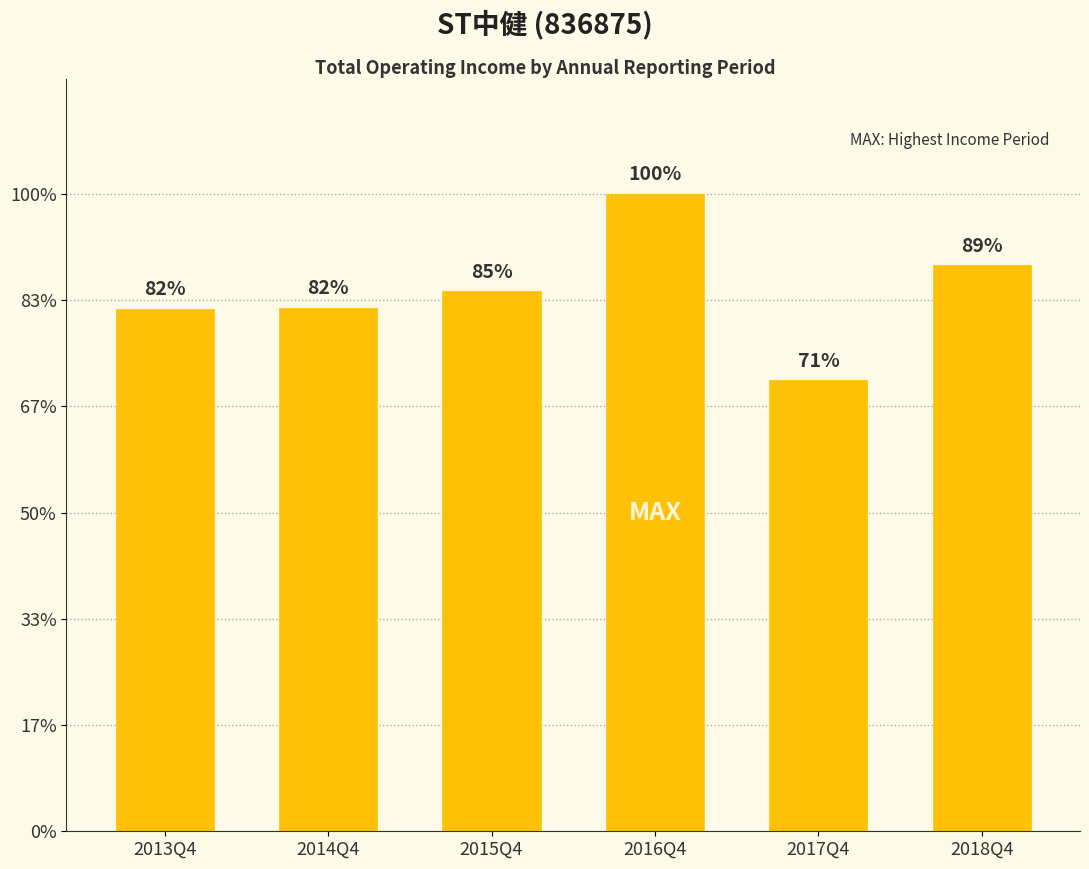

How many bars are there in total?

6